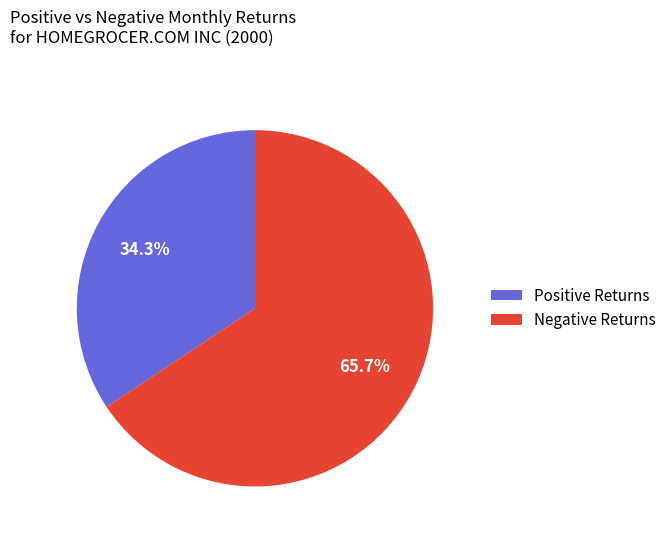

Count the number of slices in the pie.

2